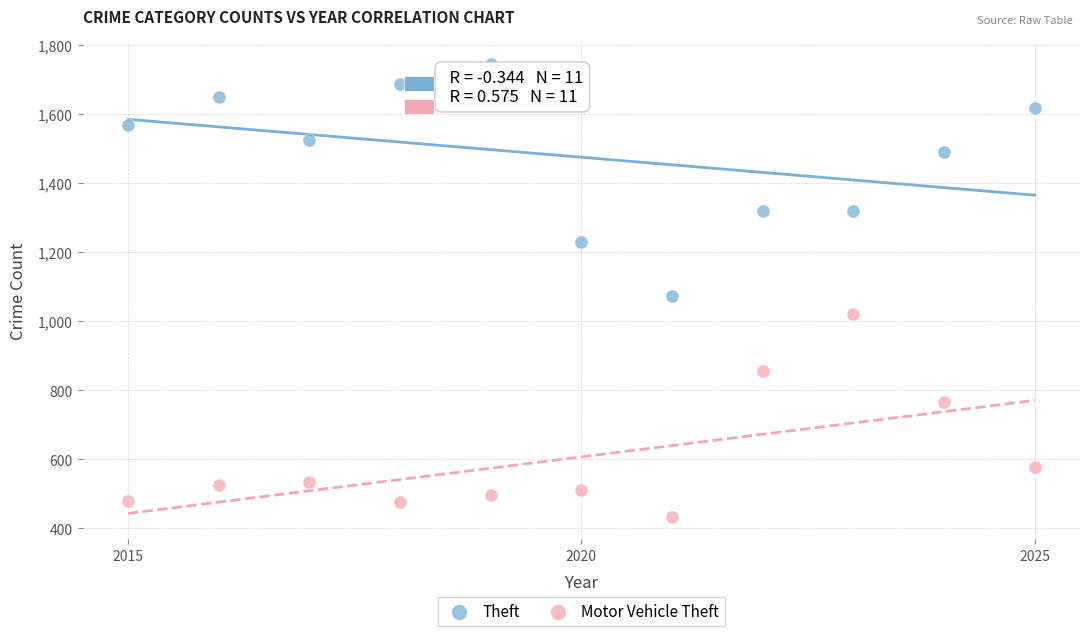

Which series has the widest spread of Y values?

Theft